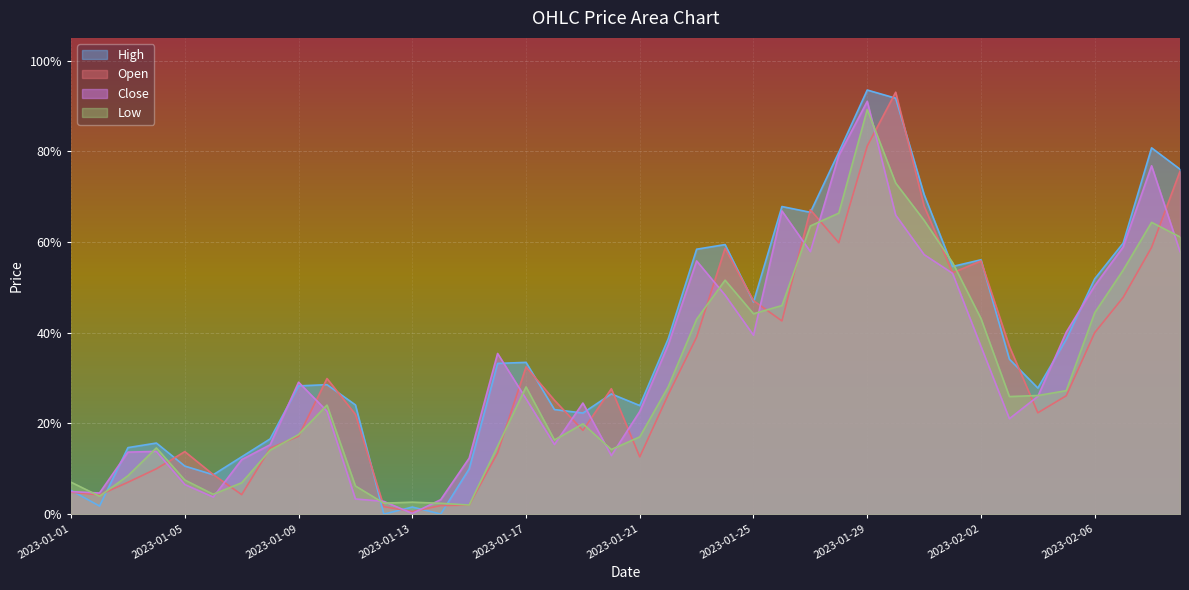

The Low series shows 0.6 at 2023-01-27. True or false?

True